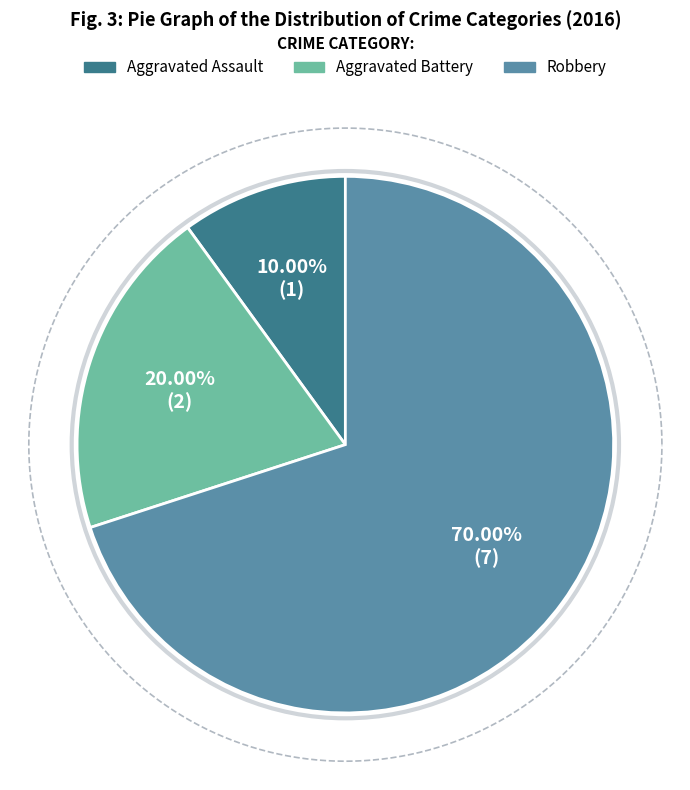

Does Aggravated Battery account for over 50% of the chart?

No